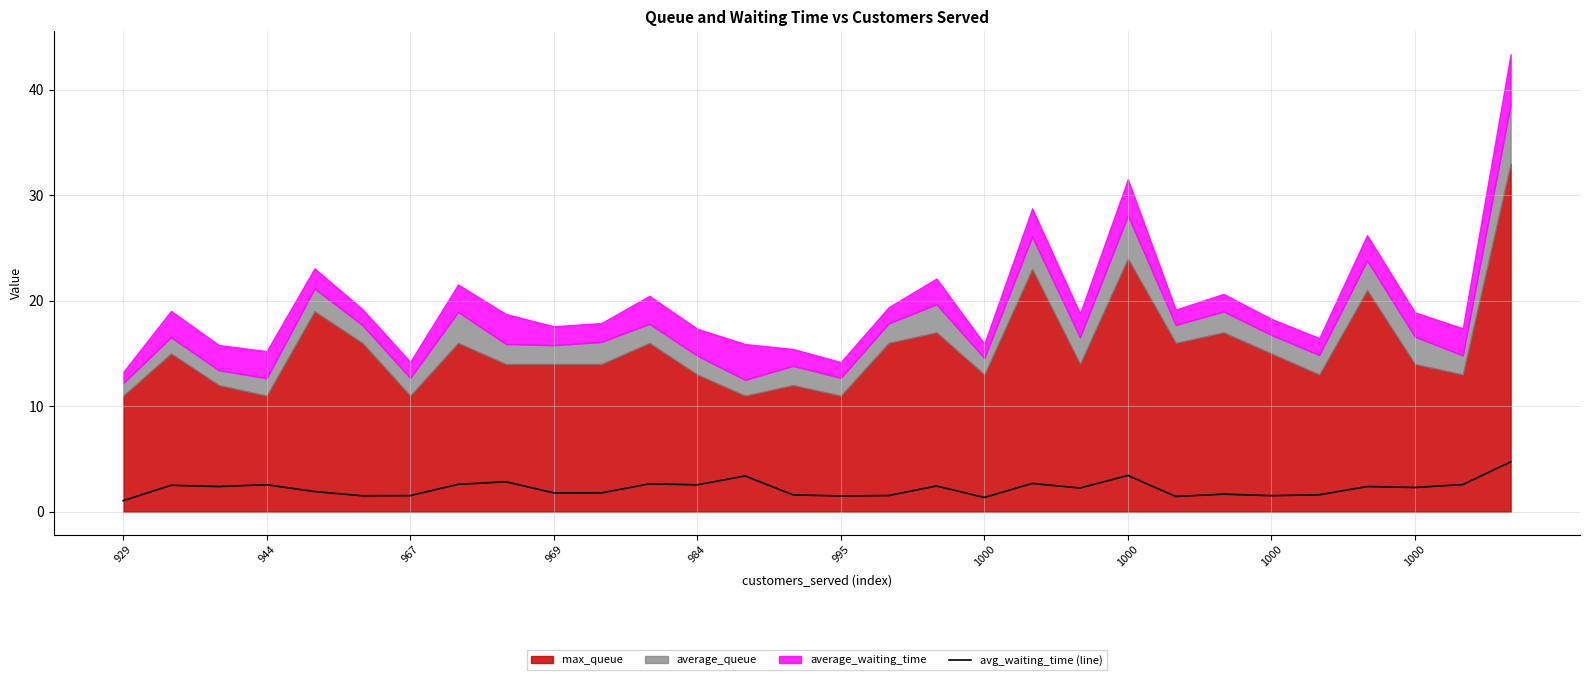

Reading left to right, extract all data points from this chart.

1.0	2.5	2.4	2.6	1.9	1.5	1.5	2.6	2.8	1.8	1.8	2.6	2.6	3.4	1.6	1.5	1.5	2.4	1.4	2.7	2.2	3.4	1.4	1.7	1.5	1.6	2.4	2.3	2.6	4.7